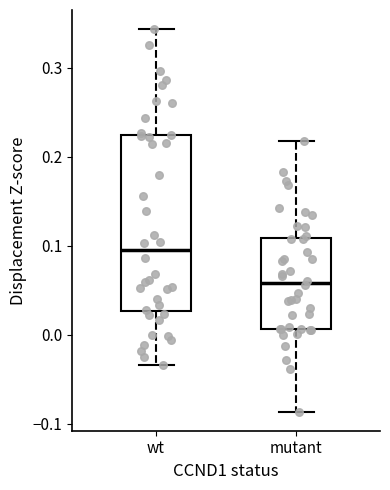

Where does the upper whisker of the box for mutant end on the y-axis? The values are not printed on the chart, so give them approximately, as read against the axis.

0.22